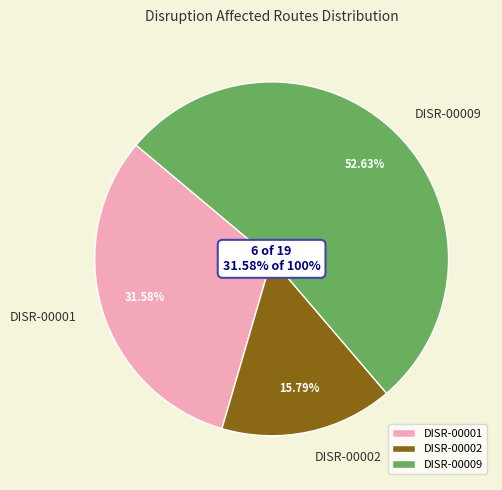

How many slices are in this pie chart?

3